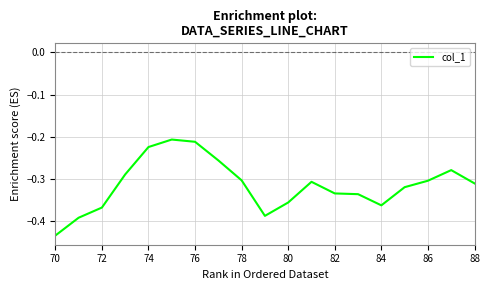

Between 84 and 76, which is larger?

76